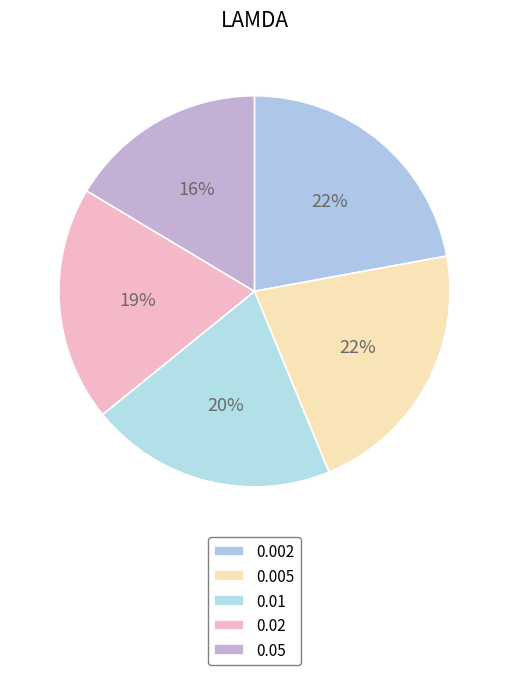

Does any single category account for the majority?

No